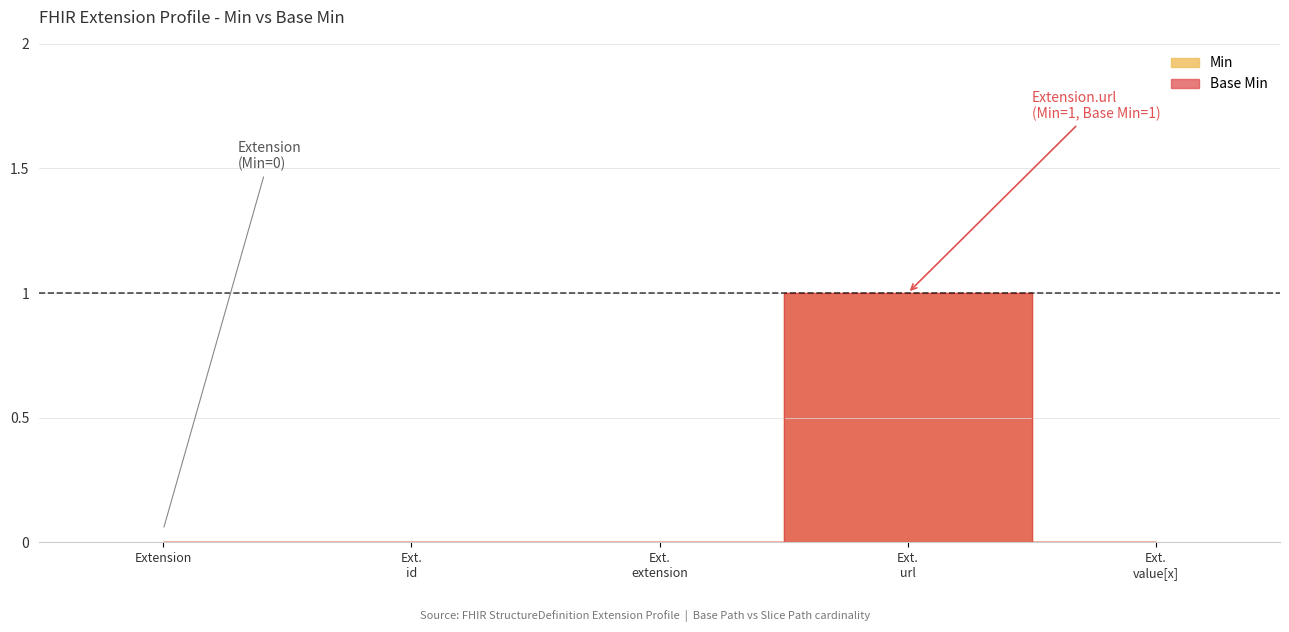

What are all the series names shown in the legend?

Min, Base Min